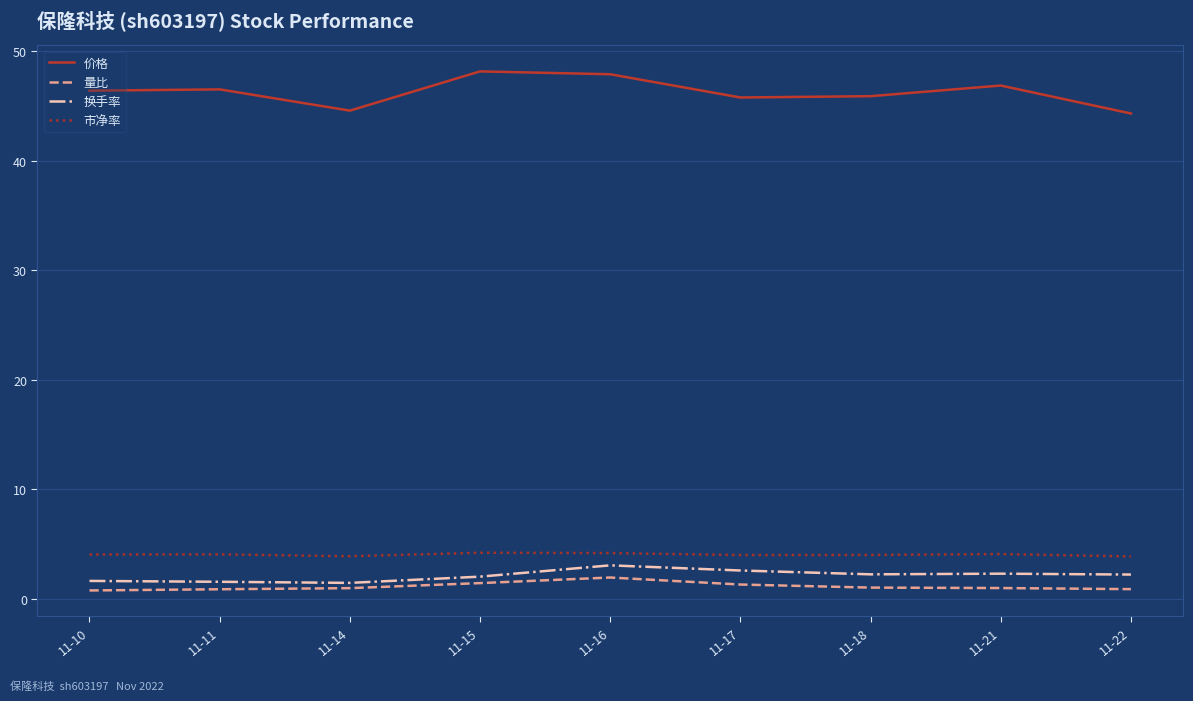

Between 11-11 and 11-15, which series saw the biggest shift?

价格